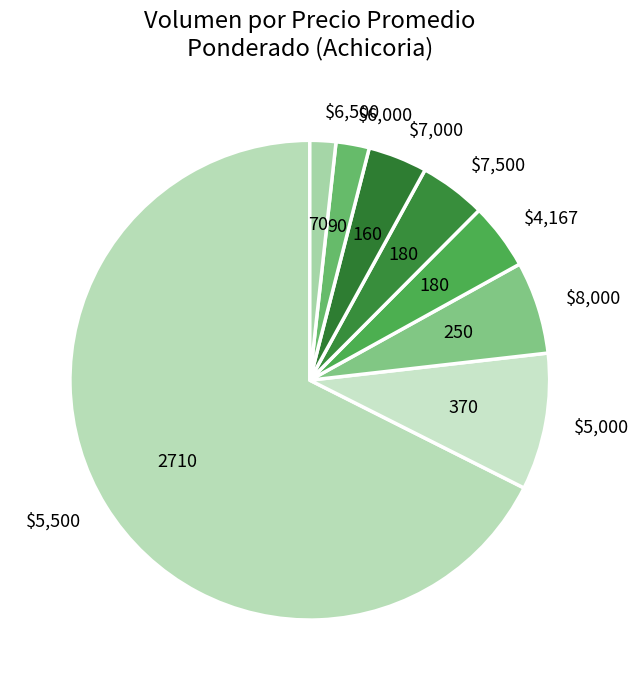

The $7,500 slice represents 4% of the pie. True or false?

True